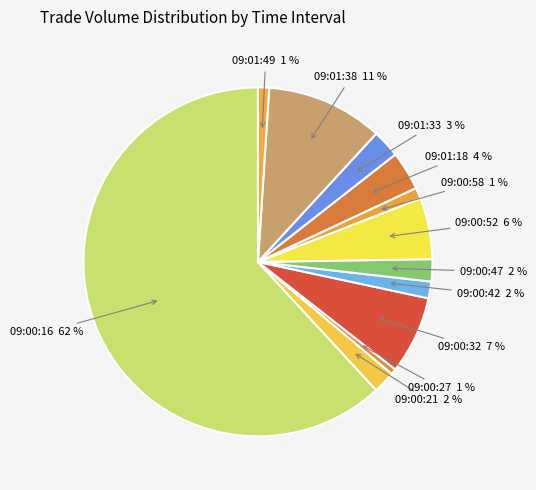

Which category has the biggest portion of the pie?

09:00:16